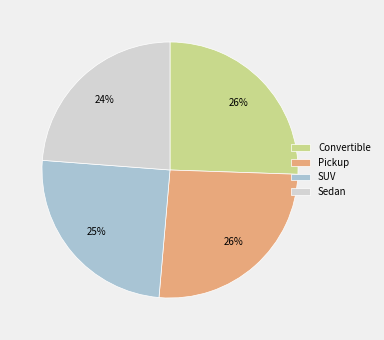

How many slices are in this pie chart?

4